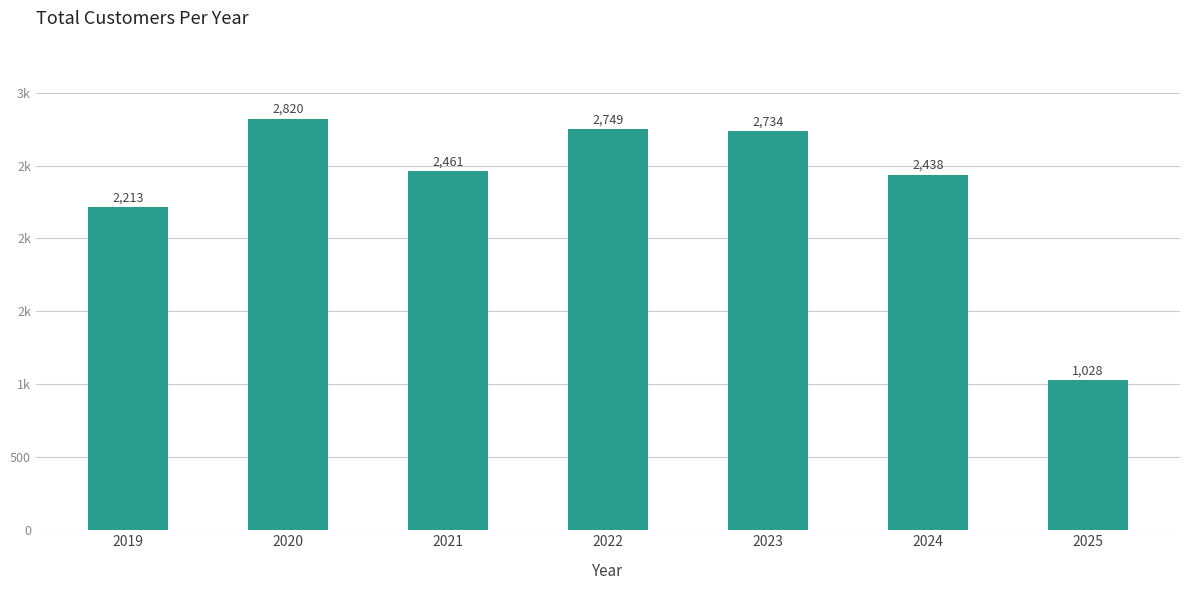

List the labels in order of value, smallest first.

2025, 2019, 2024, 2021, 2023, 2022, 2020